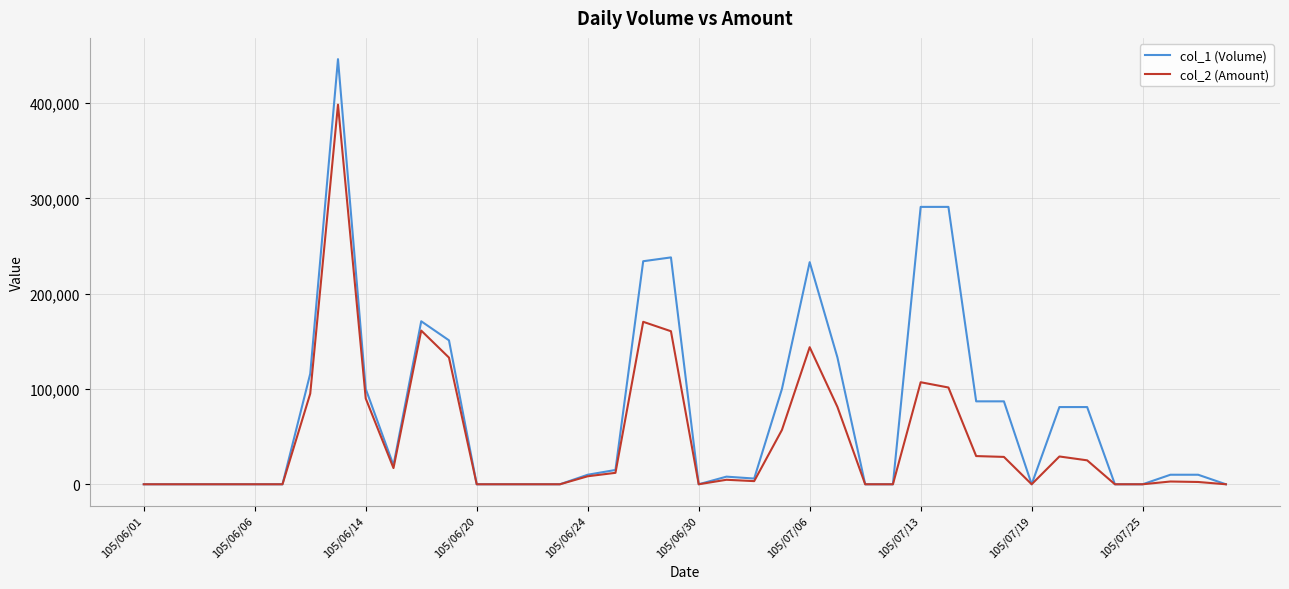

Which series has the widest spread of values?

col_1 (Volume)